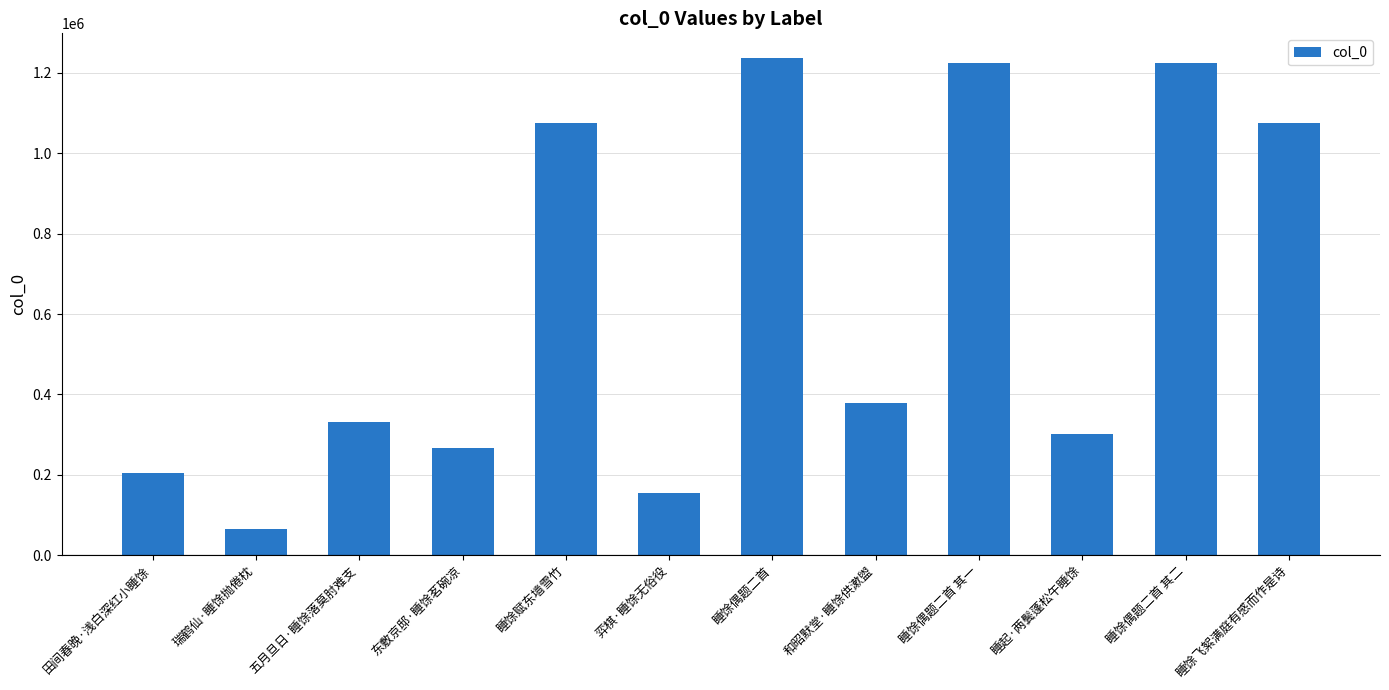

What is the label of the 6th bar from the left?

弈棋·睡馀无俗役